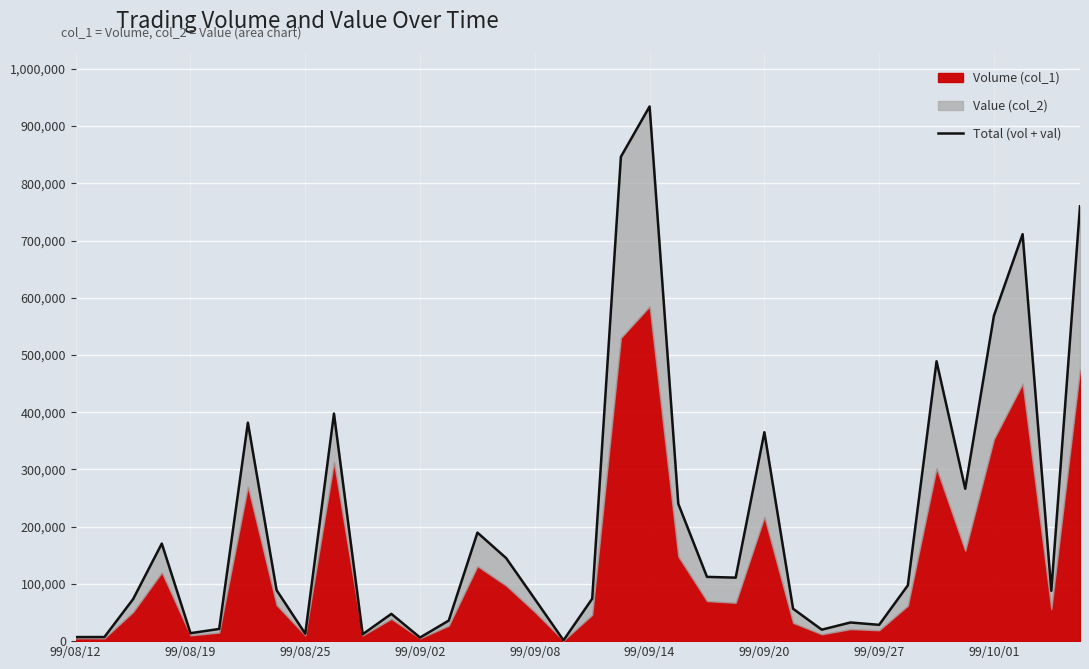

The value at 31 is 266240. True or false?

True